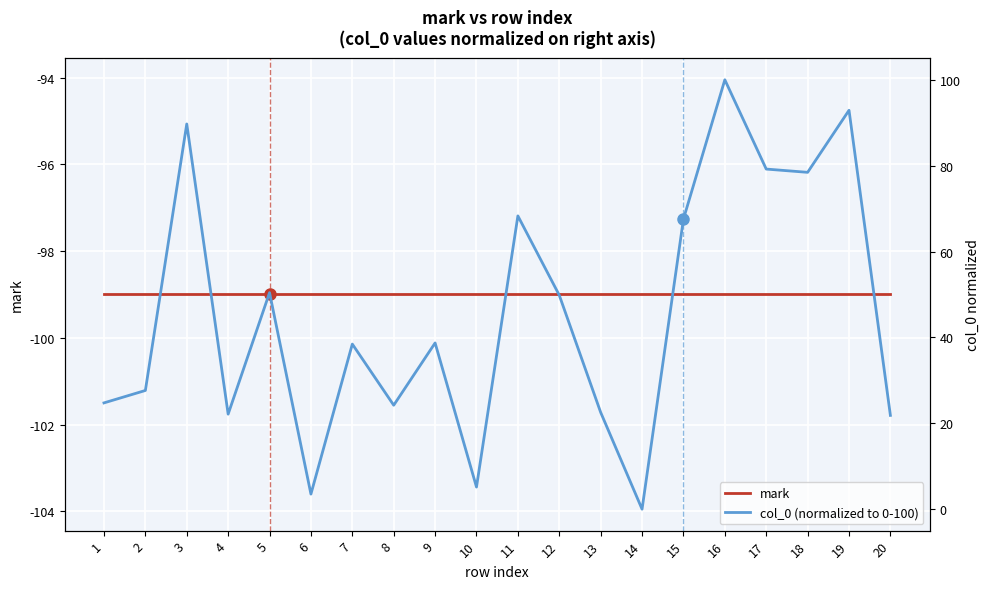

True or false: mark and col_0 (normalized to 0-100) cross at least once.

False